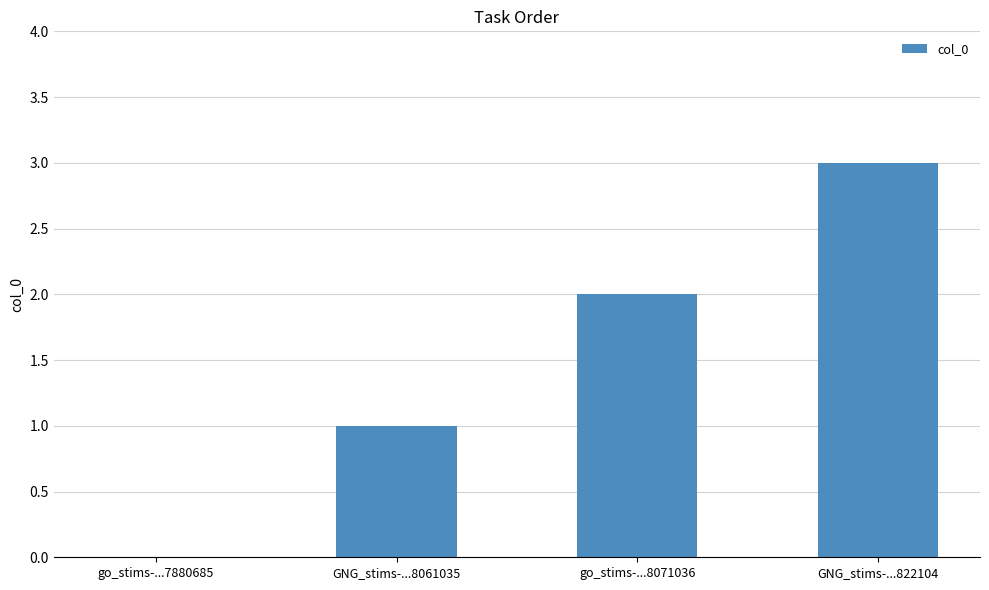

Count the number of categories in the chart.

4